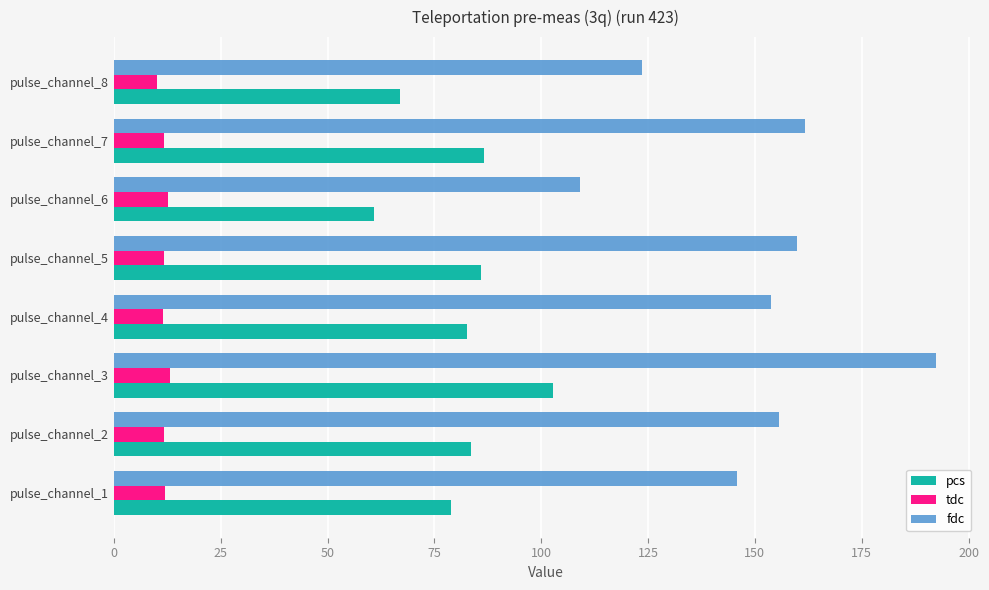

At which category is the sum across all series the highest?

pulse_channel_3